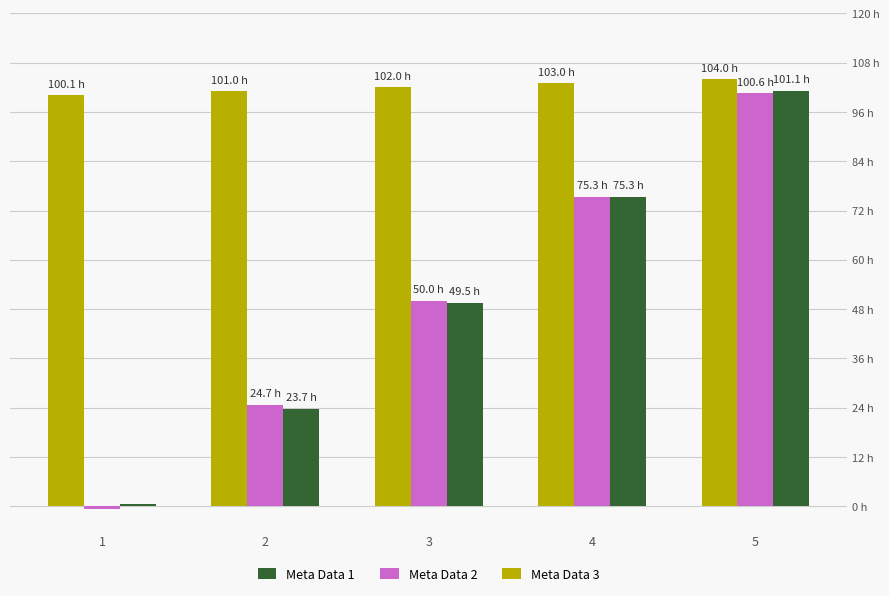

Is the value of Meta Data 1 at 1 greater than the value of Meta Data 2 at 1?

Yes